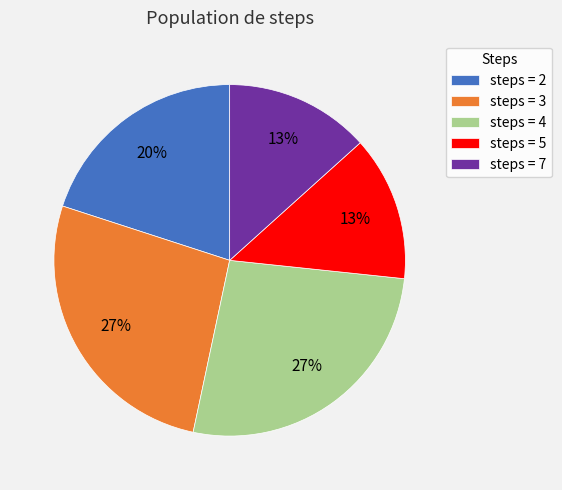

The steps = 2 slice represents 27% of the pie. True or false?

False